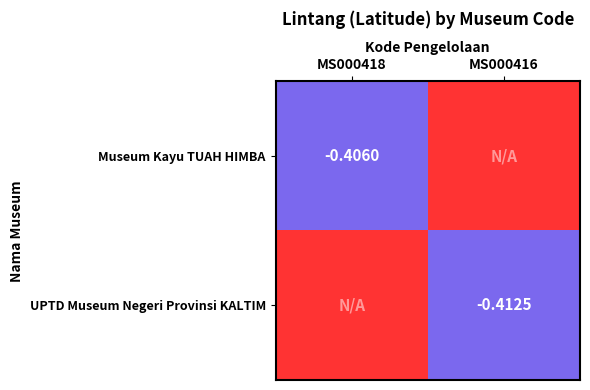

What is the smallest value displayed?

-0.4